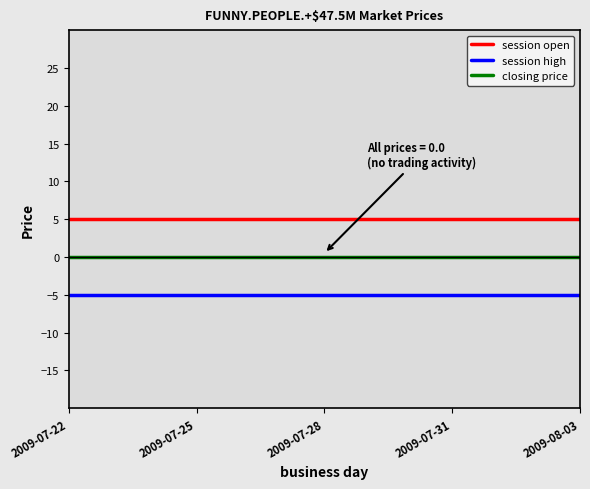

True or false: session high and session open intersect in this chart.

False